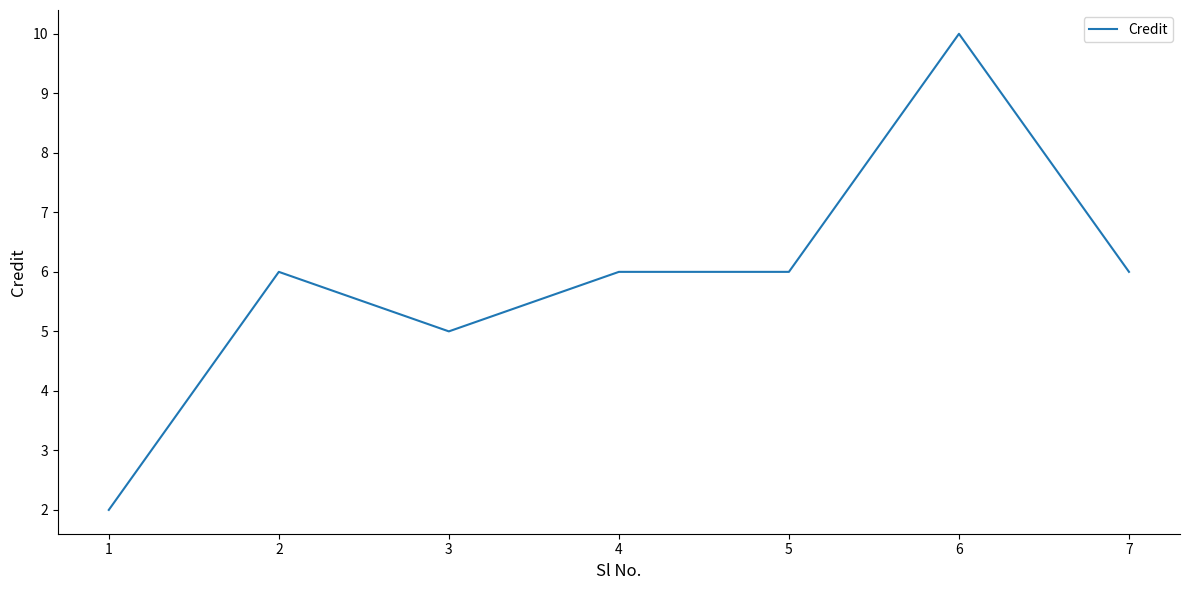

What is the greatest value displayed?

10